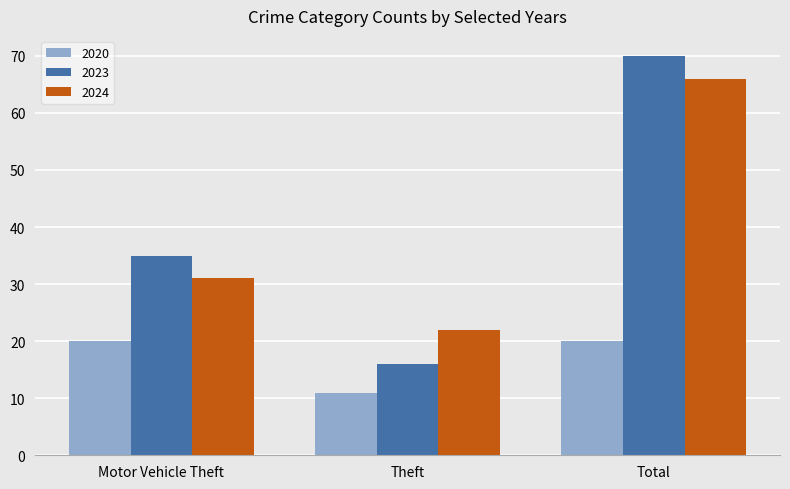

Which series has the largest total across all categories?

2023